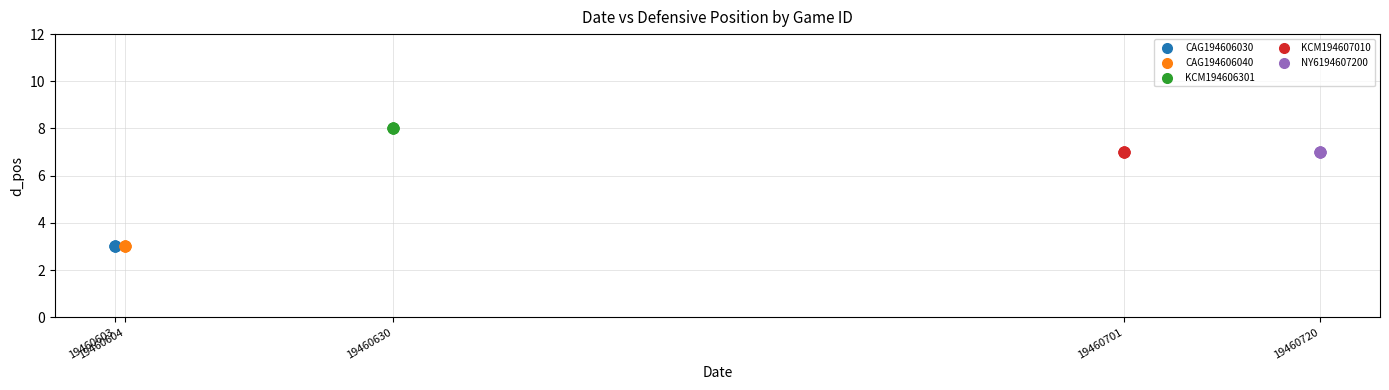

What are all the series names shown in the legend?

CAG194606030, CAG194606040, KCM194606301, KCM194607010, NY6194607200